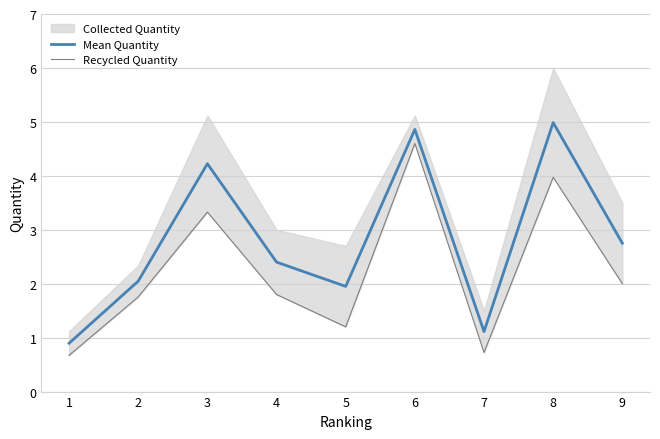

The Mean Quantity series shows 2.0 at 5. True or false?

True